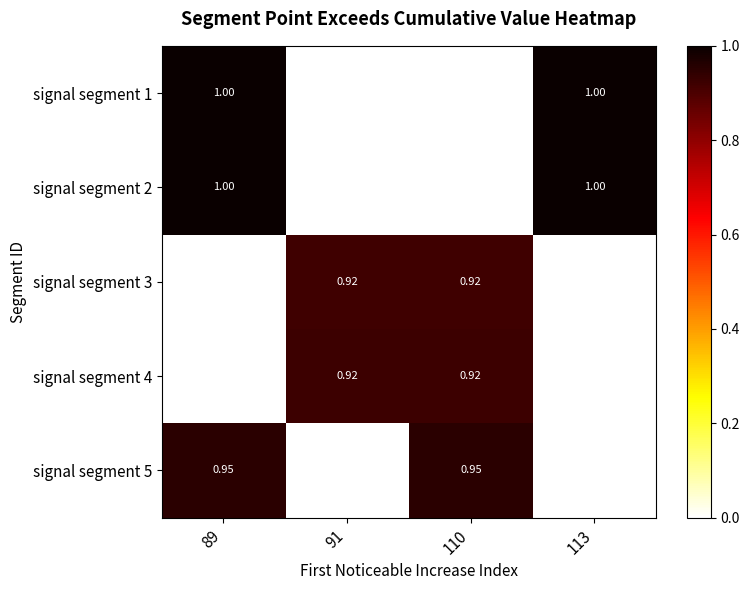

The value of signal segment 3 at 91 is 1.5. True or false?

False